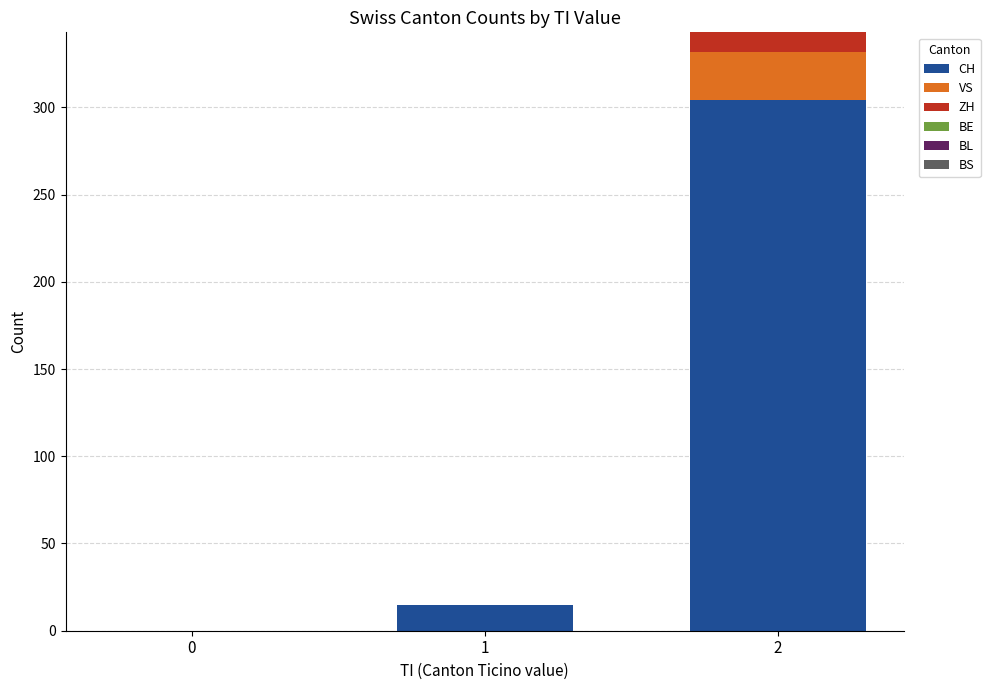

The CH series shows 0 at 0. True or false?

True